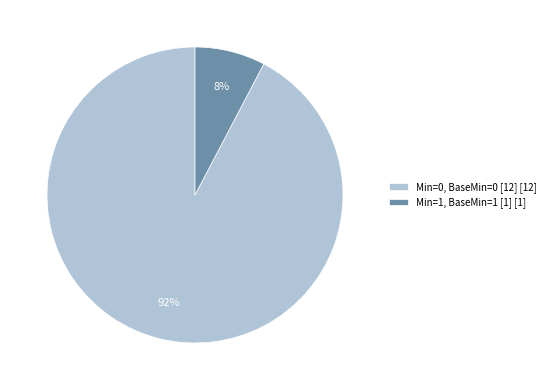

True or false: Min=1, BaseMin=1 [1] [1] accounts for 20% of the total.

False